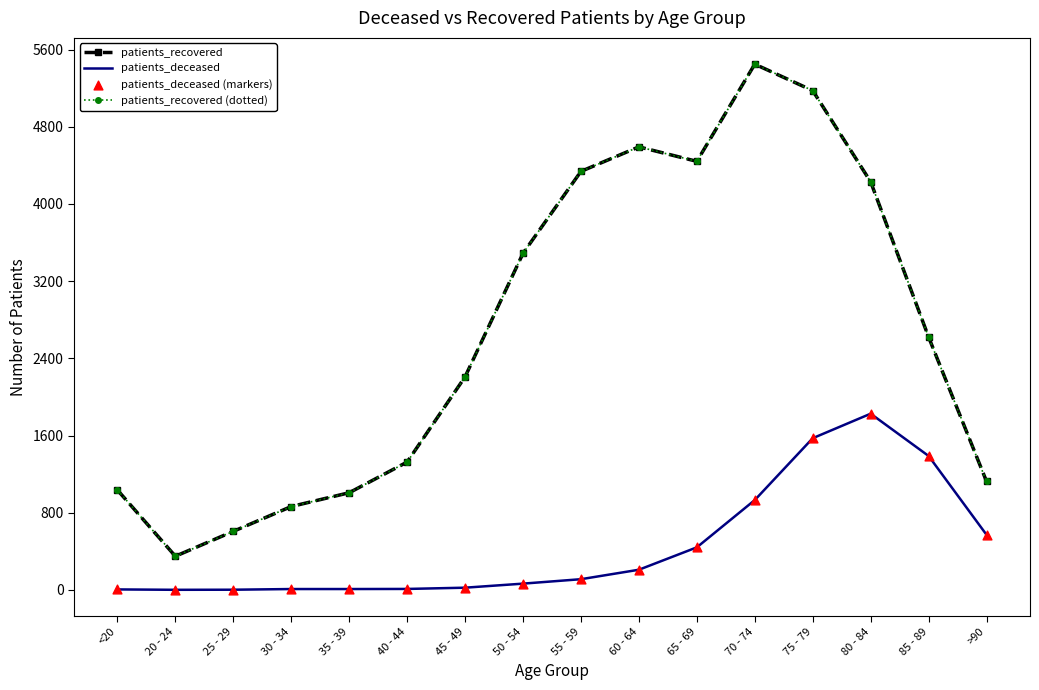

What is the total value across all series at 55 - 59?

8896